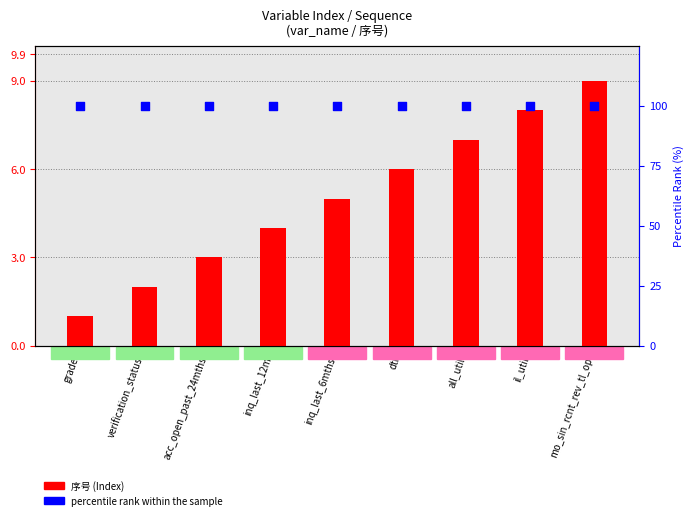

At which category is the sum across all series the highest?

mo_sin_rcnt_rev_tl_op